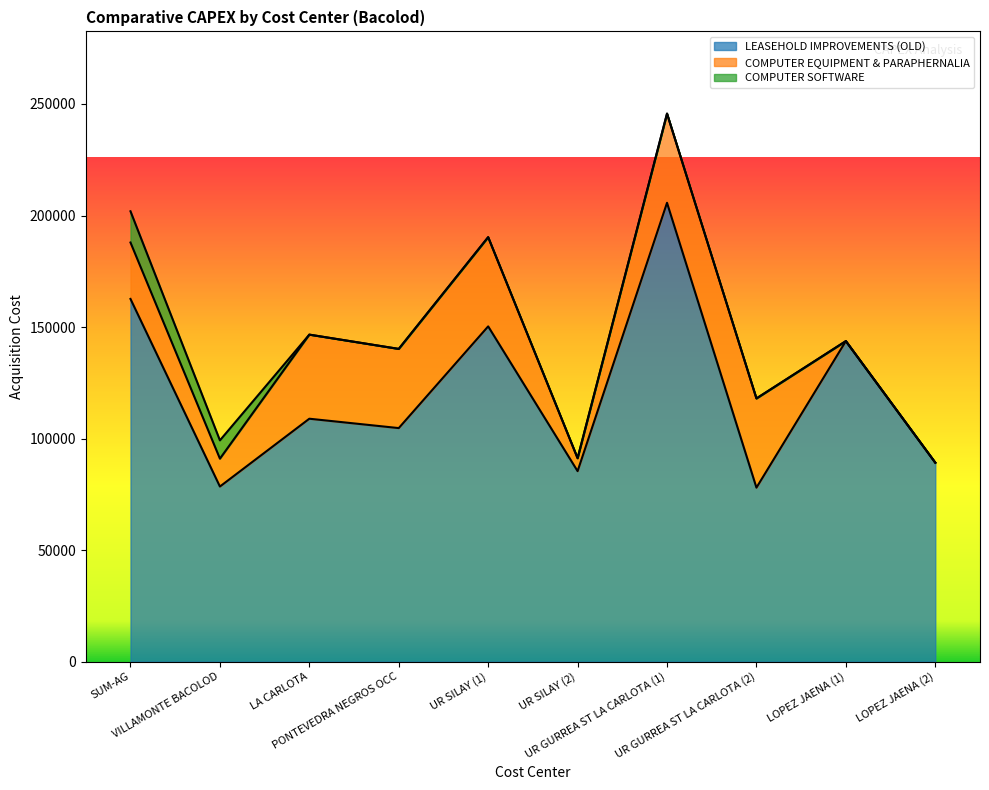

List the labels in order of COMPUTER SOFTWARE value, smallest first.

LA CARLOTA, PONTEVEDRA NEGROS OCC, UR SILAY (1), UR SILAY (2), UR GURREA ST LA CARLOTA (1), UR GURREA ST LA CARLOTA (2), LOPEZ JAENA (1), LOPEZ JAENA (2), VILLAMONTE BACOLOD, SUM-AG